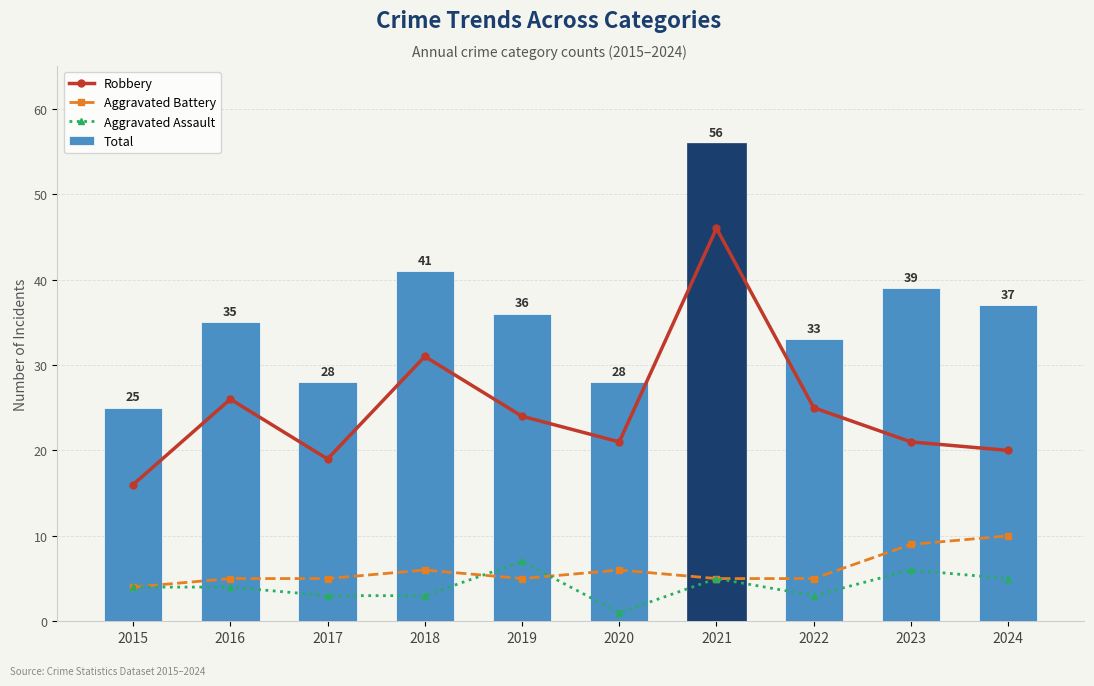

Reading left to right, what are all the values shown in this chart?

Robbery: 2015=16	2016=26	2017=19	2018=31	2019=24	2020=21	2021=46	2022=25	2023=21	2024=20
Aggravated Battery: 2015=4	2016=5	2017=5	2018=6	2019=5	2020=6	2021=5	2022=5	2023=9	2024=10
Aggravated Assault: 2015=4	2016=4	2017=3	2018=3	2019=7	2020=1	2021=5	2022=3	2023=6	2024=5
Total: 2015=25	2016=35	2017=28	2018=41	2019=36	2020=28	2021=56	2022=33	2023=39	2024=37